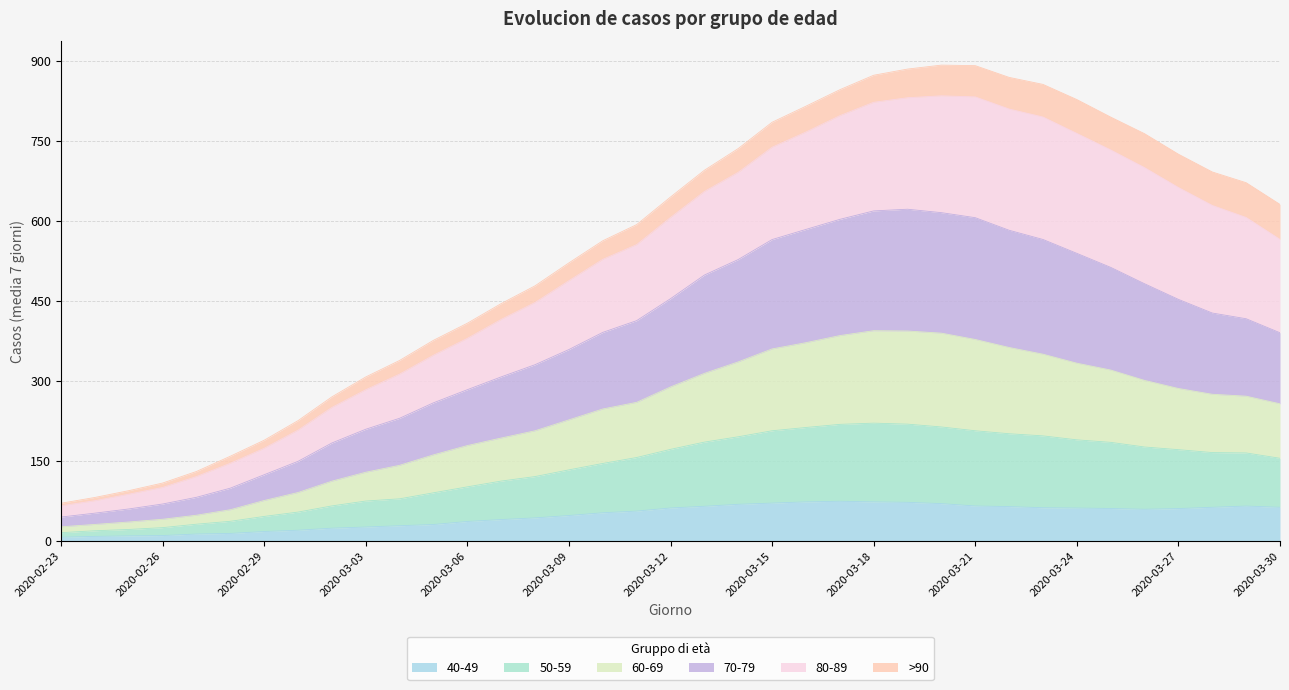

What are all the series names shown in the legend?

40-49, 50-59, 60-69, 70-79, 80-89, >90